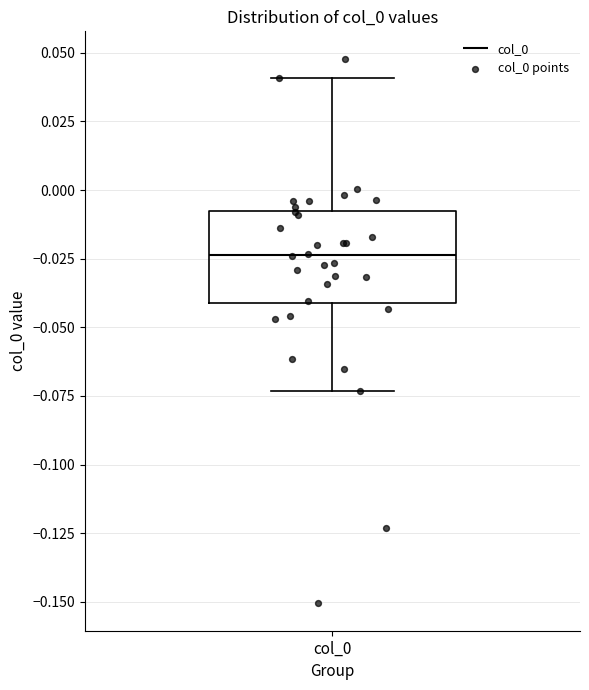

Where does the median line of the box for col_0 sit on the y-axis? The values are not printed on the chart, so give them approximately, as read against the axis.

-0.025